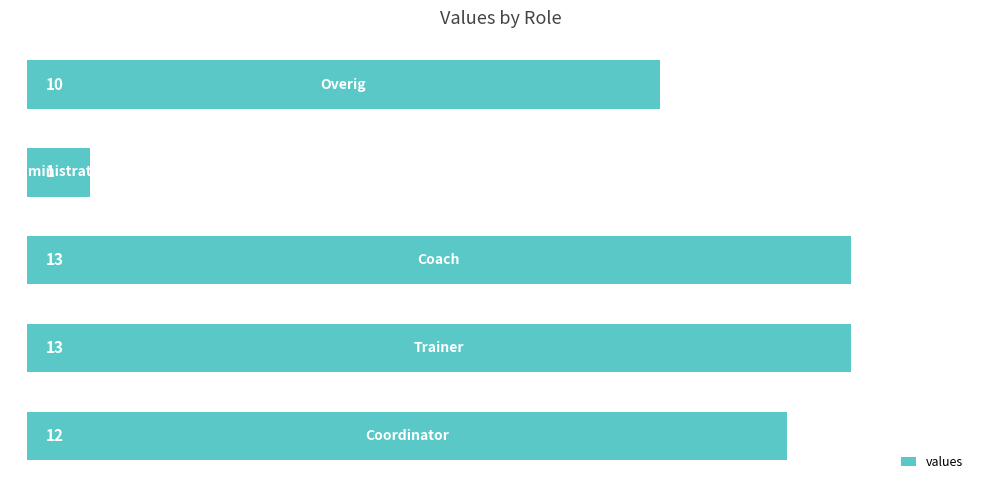

What is the greatest value displayed?

13